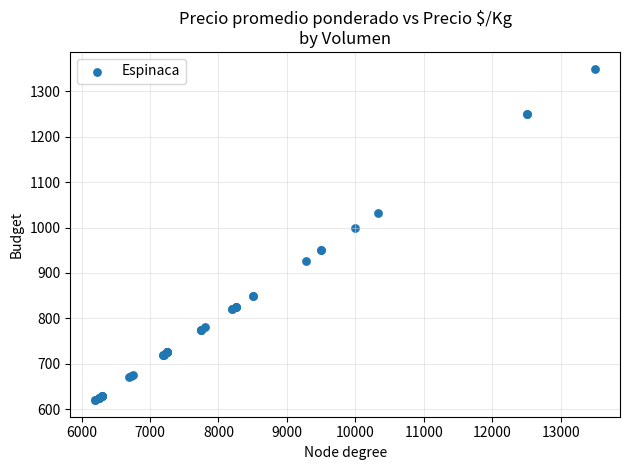

What Y value in the scatter plot is closest to 985?

1000